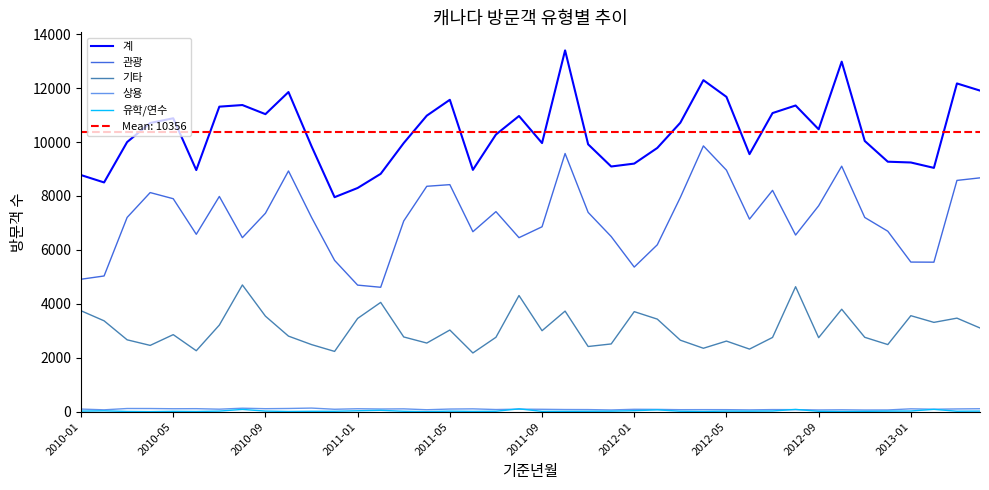

True or false: 계 and 관광 intersect in this chart.

False